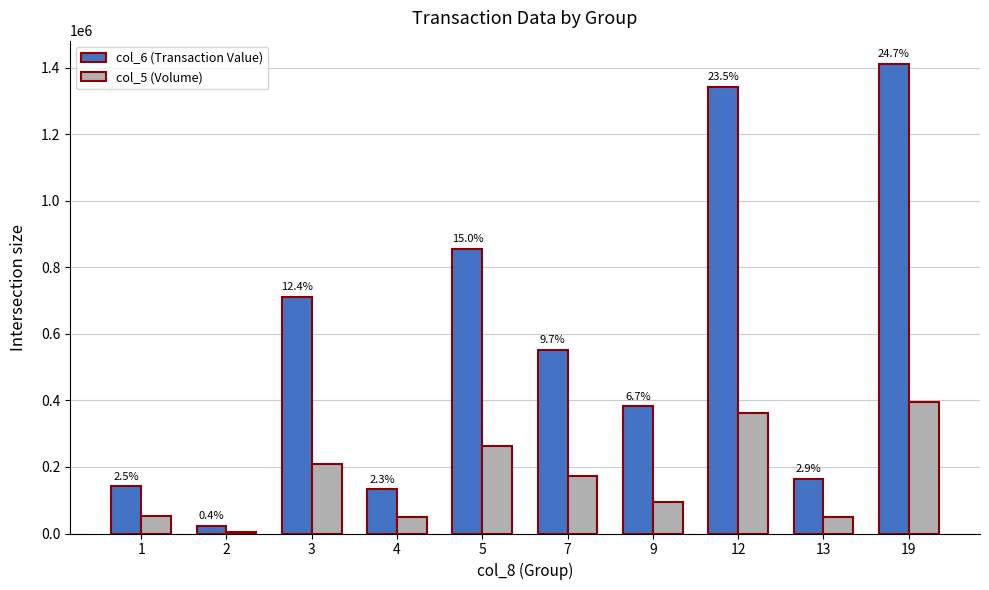

List the series in order of their peak value, lowest first.

col_5 (Volume), col_6 (Transaction Value)